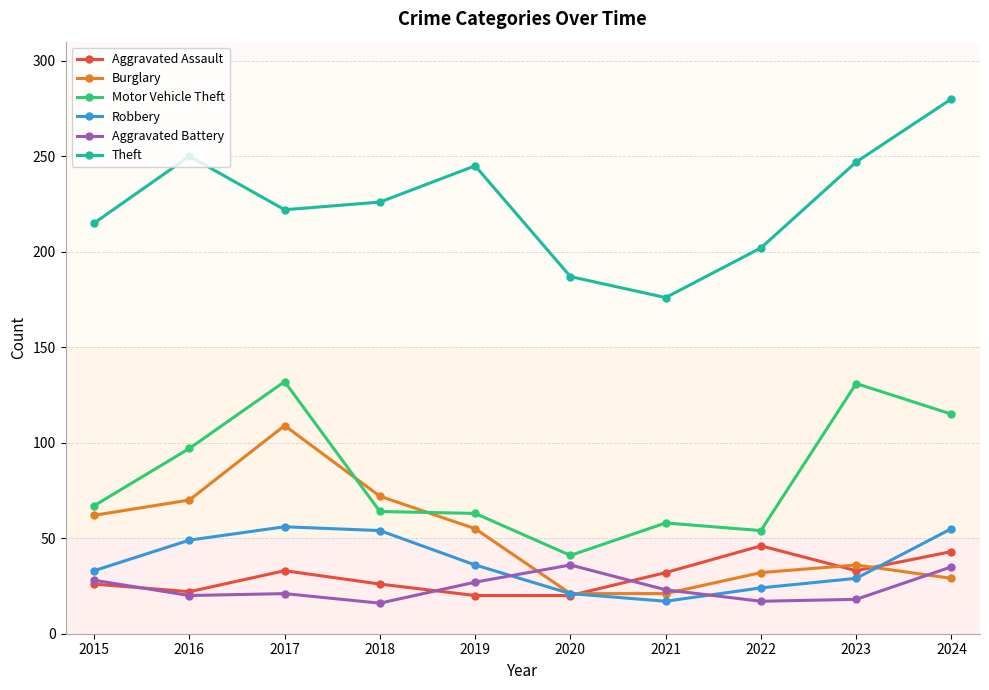

What is the value of the Robbery point at the 3rd from the left?

56